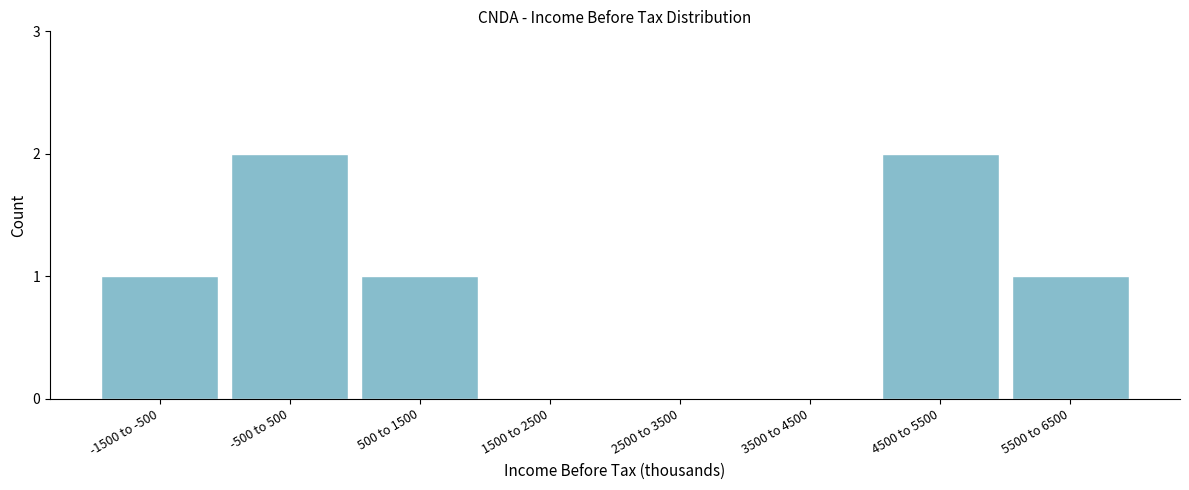

Reading right to left, extract all data points from this chart.

5500 to 6500=1	4500 to 5500=2	3500 to 4500=0	2500 to 3500=0	1500 to 2500=0	500 to 1500=1	-500 to 500=2	-1500 to -500=1